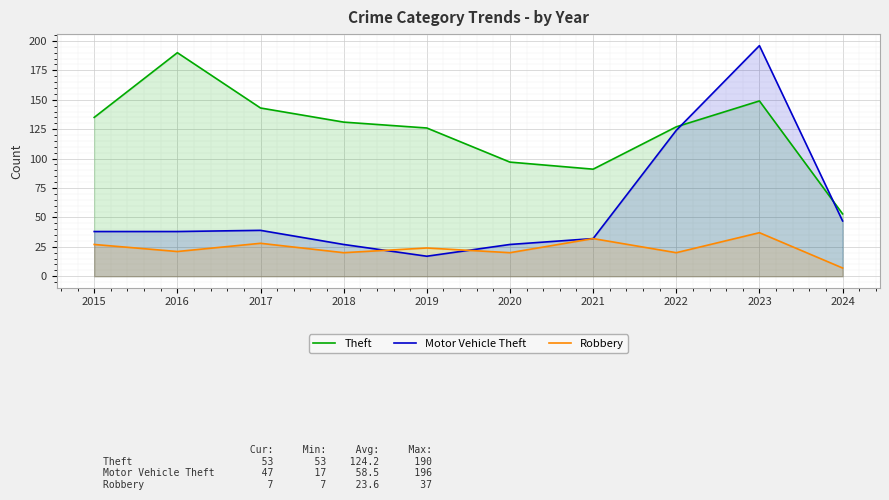

What is the minimum value shown in the chart?

7